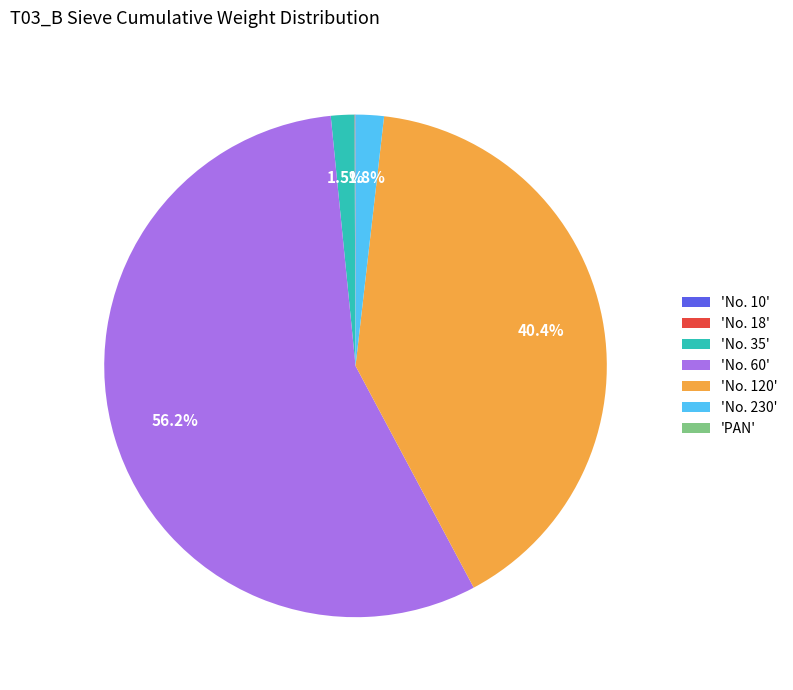

To the nearest percent, what is the difference between the largest and smallest slice percentages?

56%